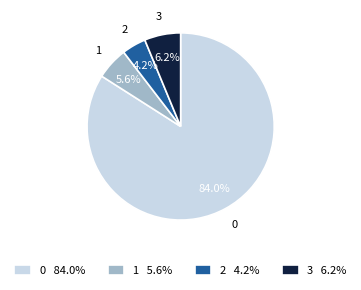

Which has a higher value, 3 or 2?

3